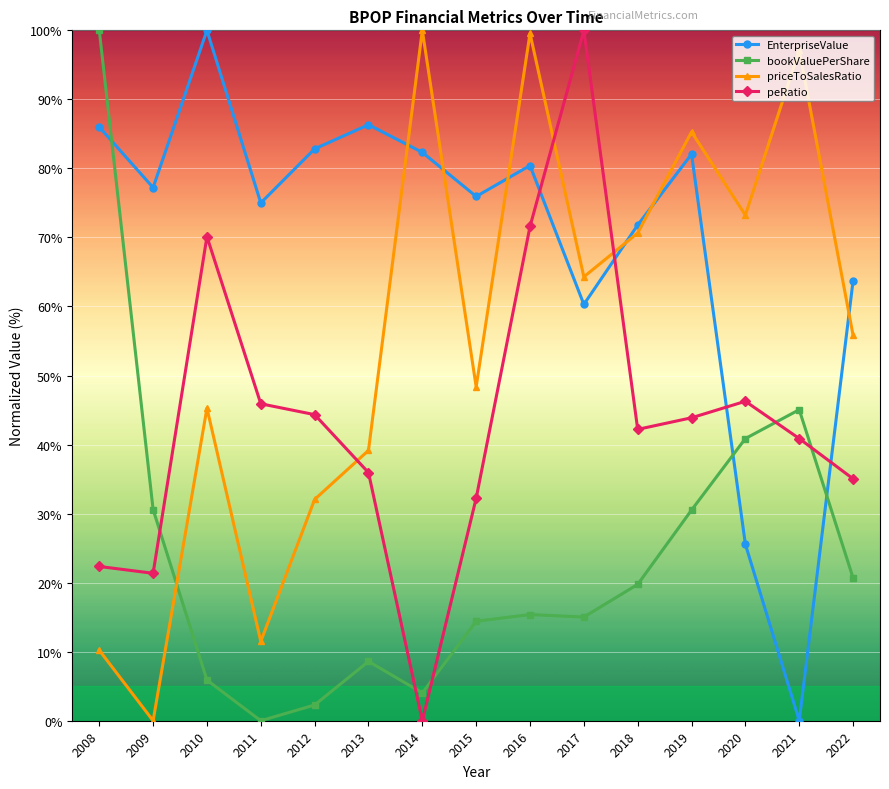

How many values in the EnterpriseValue series are below 77?

7